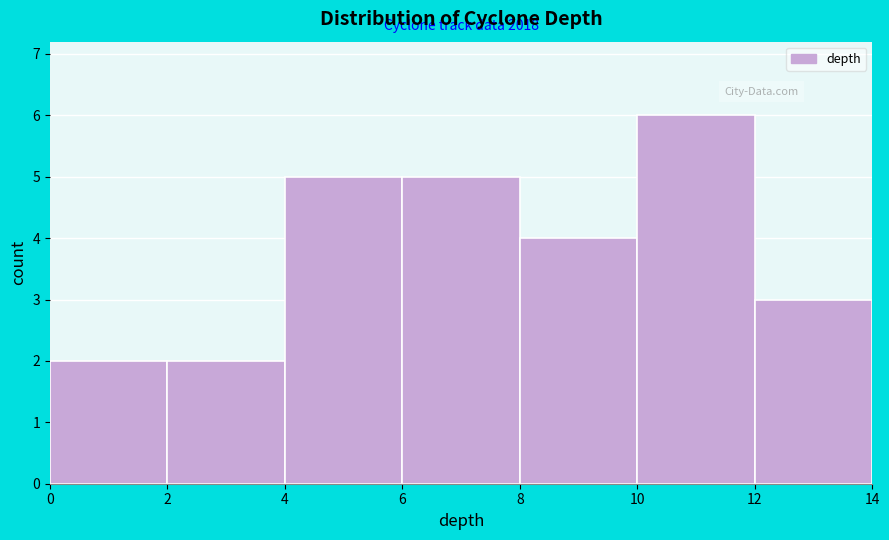

Over which range of the x-axis is the bar tallest?

10 to 12